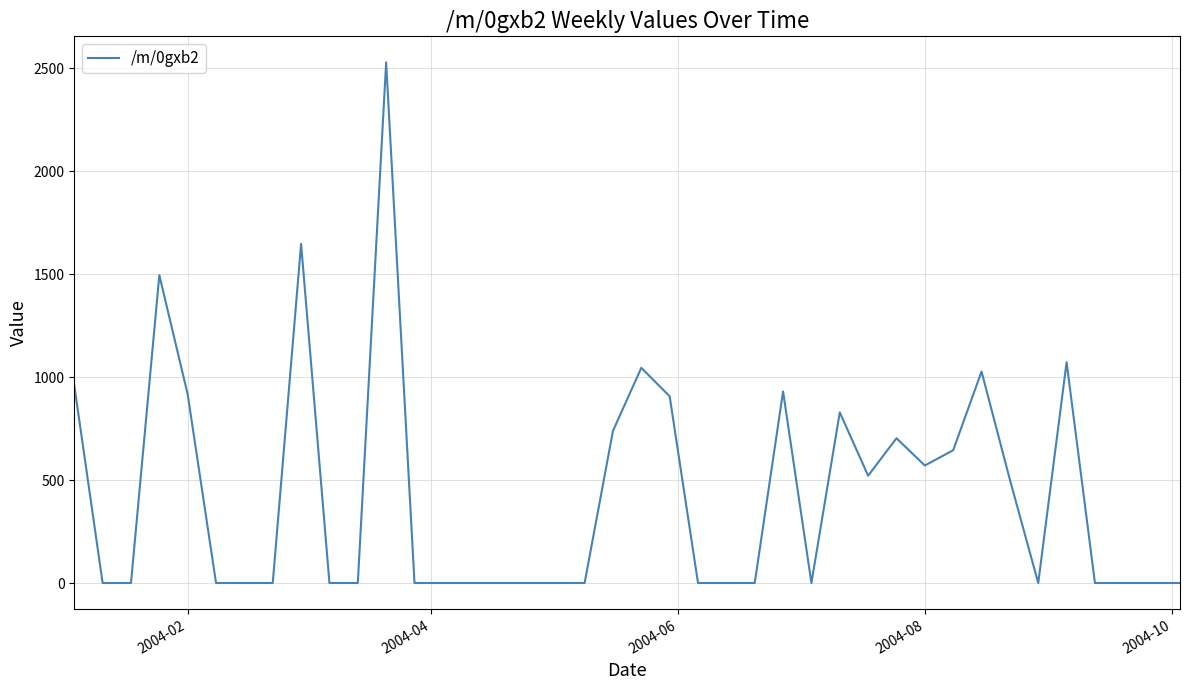

What is the difference between the maximum and minimum values?

2528.0